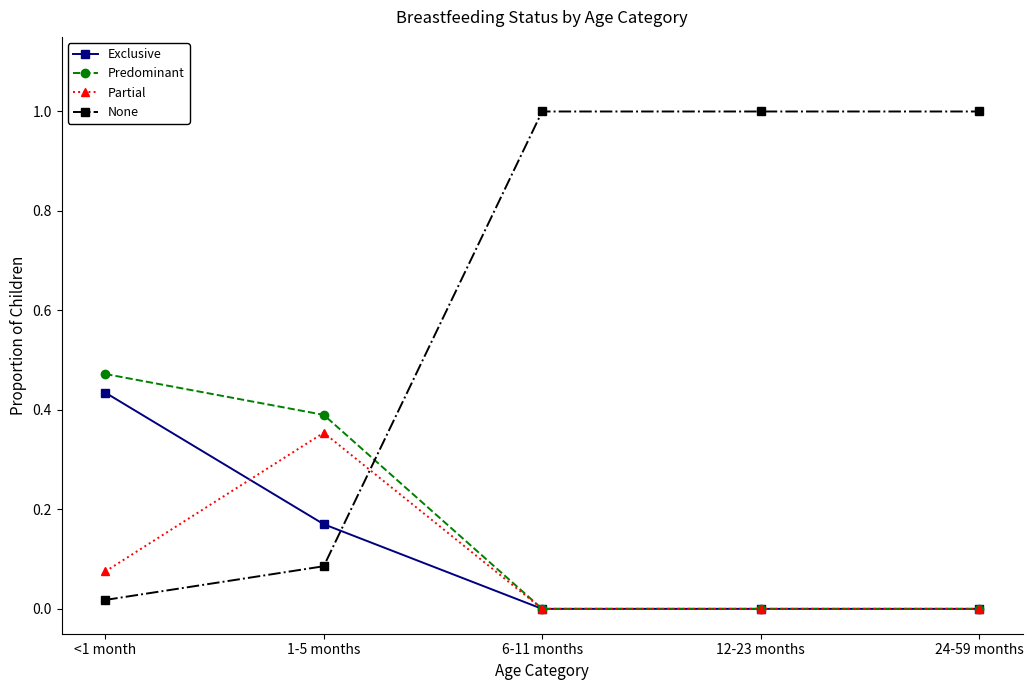

Does the chart have visible grid lines?

No